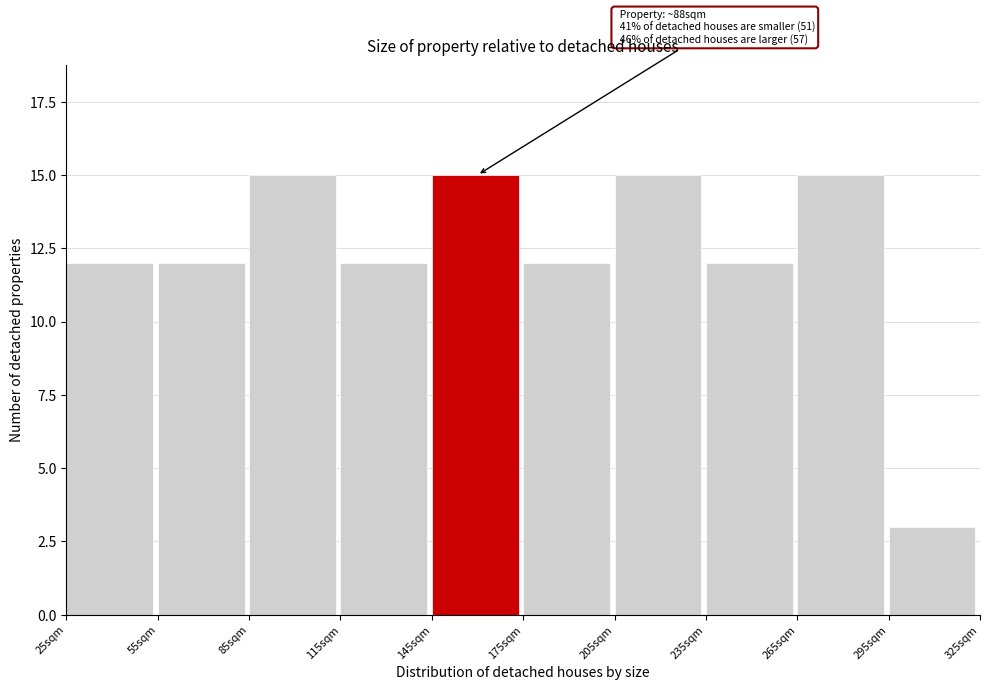

Reading left to right, list all the values displayed in this chart.

25sqm=12	55sqm=12	85sqm=15	115sqm=12	145sqm=15	175sqm=12	205sqm=15	235sqm=12	265sqm=15	295sqm=3